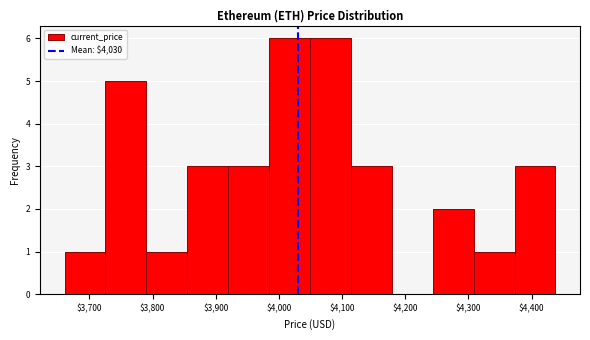

How tall is the bar that spans 4050 to 4110 on the x-axis? Neither the bar edges nor the heights are printed on the chart, so give them approximately, as read against the axes.

6